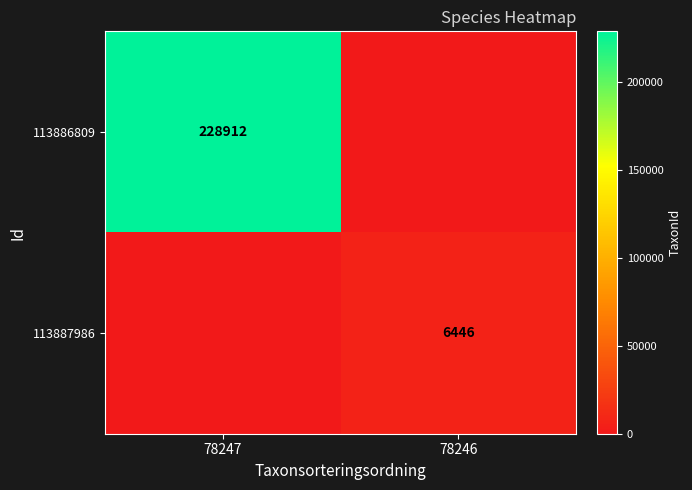

At how many categories does at least one series exceed 196764?

1